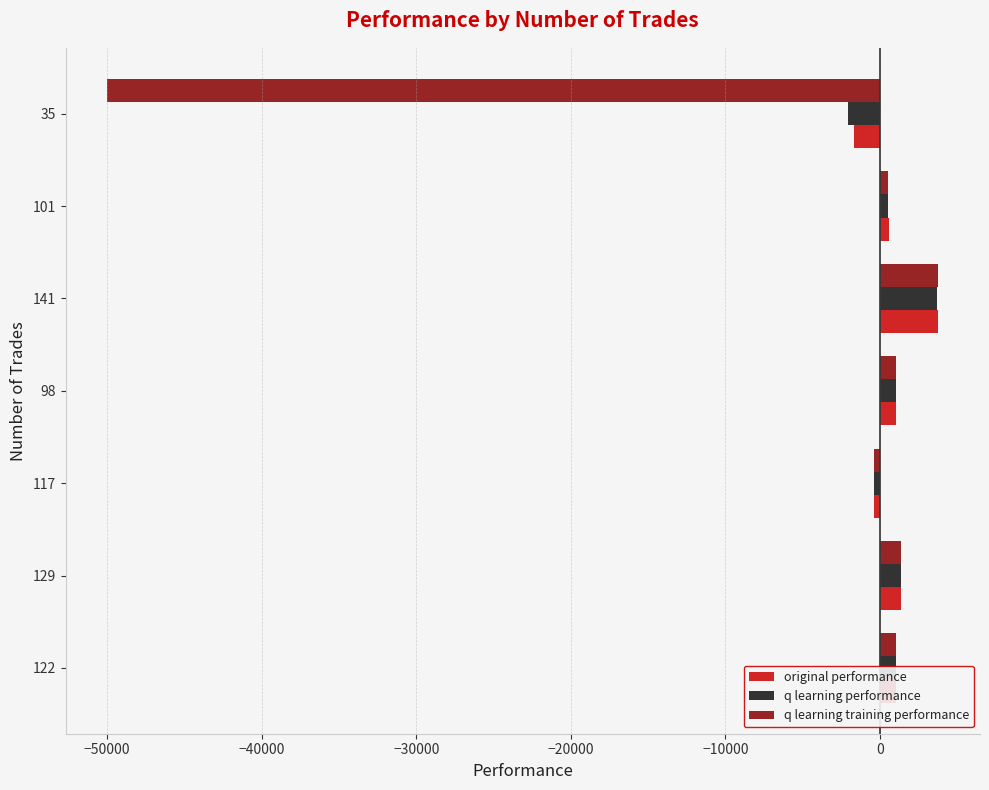

What is the sum of all q learning training performance values?

-42600.3